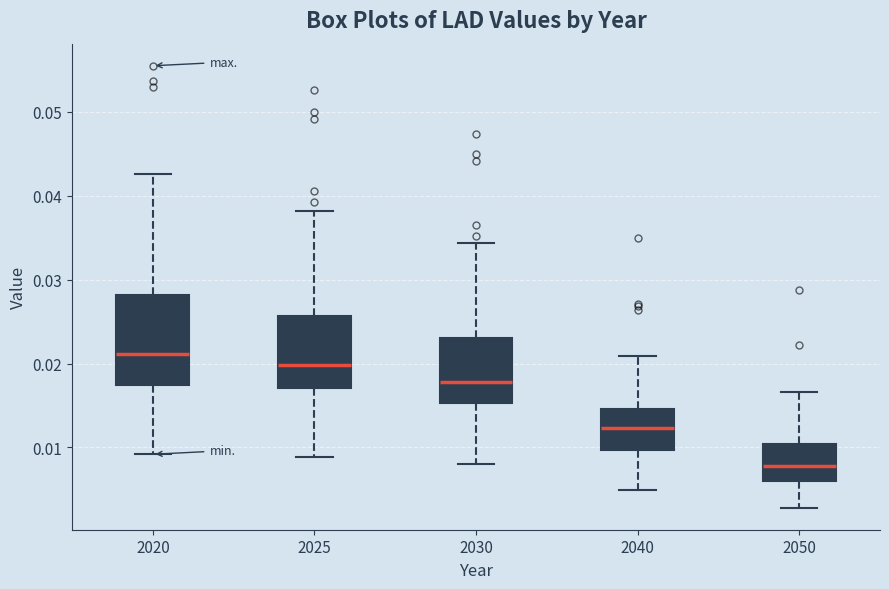

Which box has the lowest median line?

2050